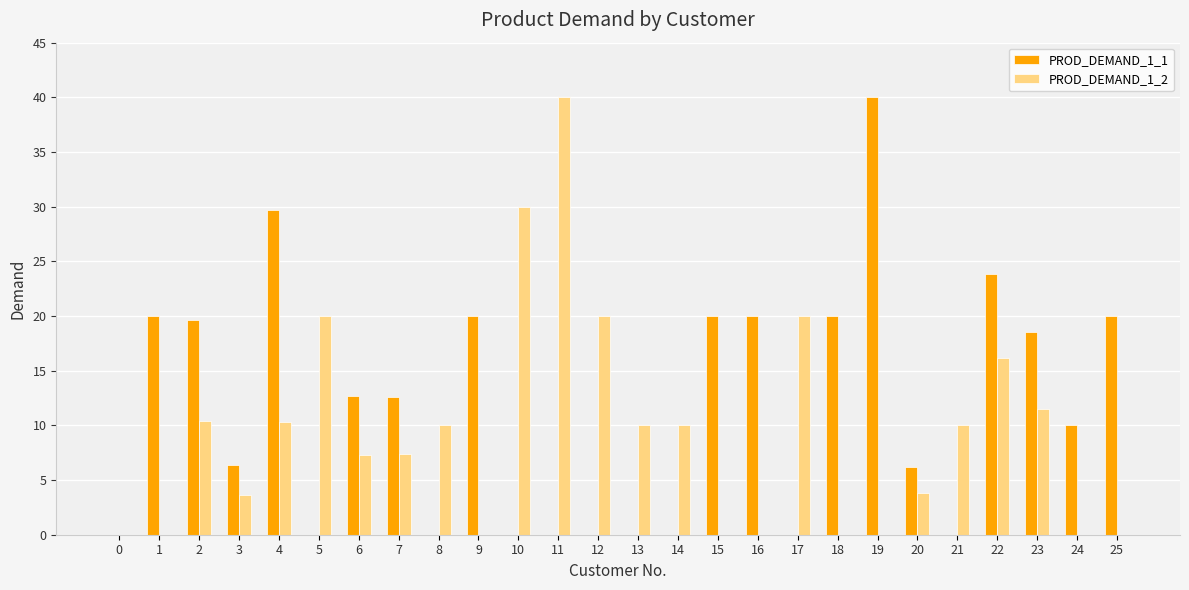

The PROD_DEMAND_1_1 series shows 40.8 at 4. True or false?

False